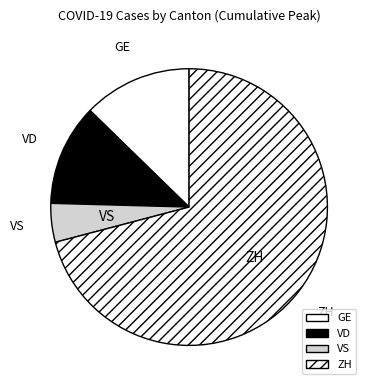

Count the number of slices in the pie.

4